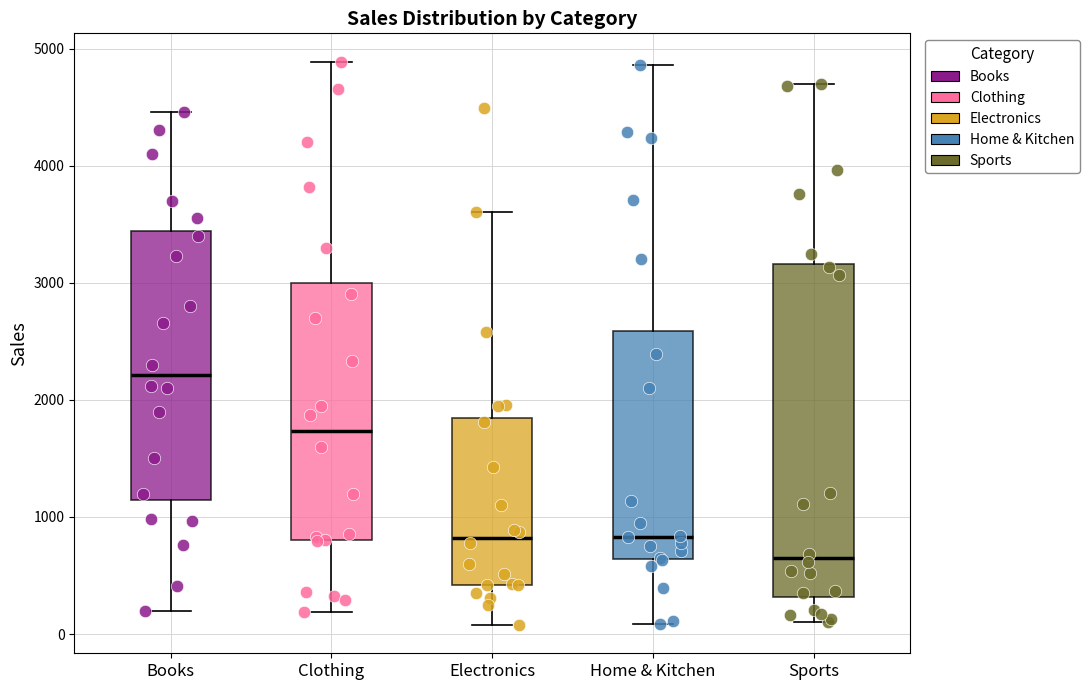

Which box is the tallest, from its lower edge to its upper edge?

Sports